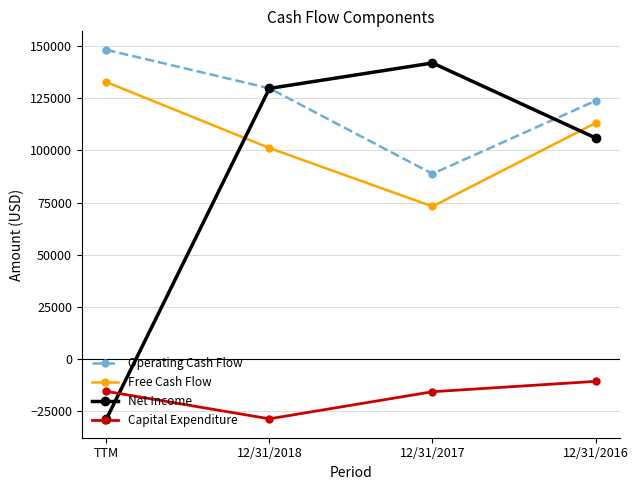

What is the sum of all Capital Expenditure values?

-70372